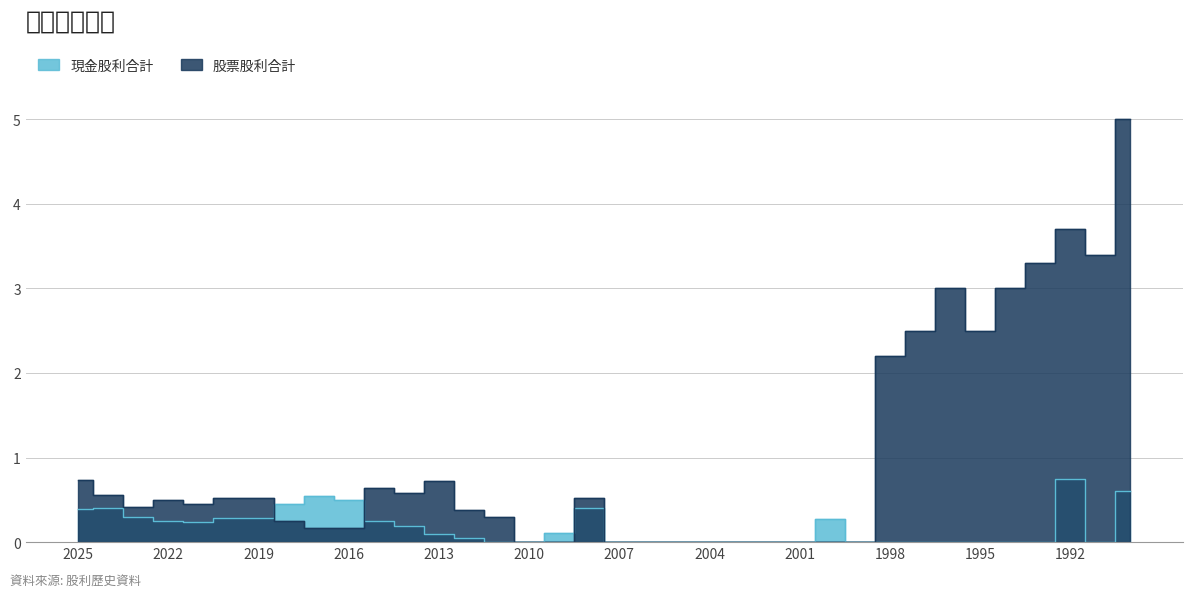

How many values in 現金股利合計 are above zero?

19